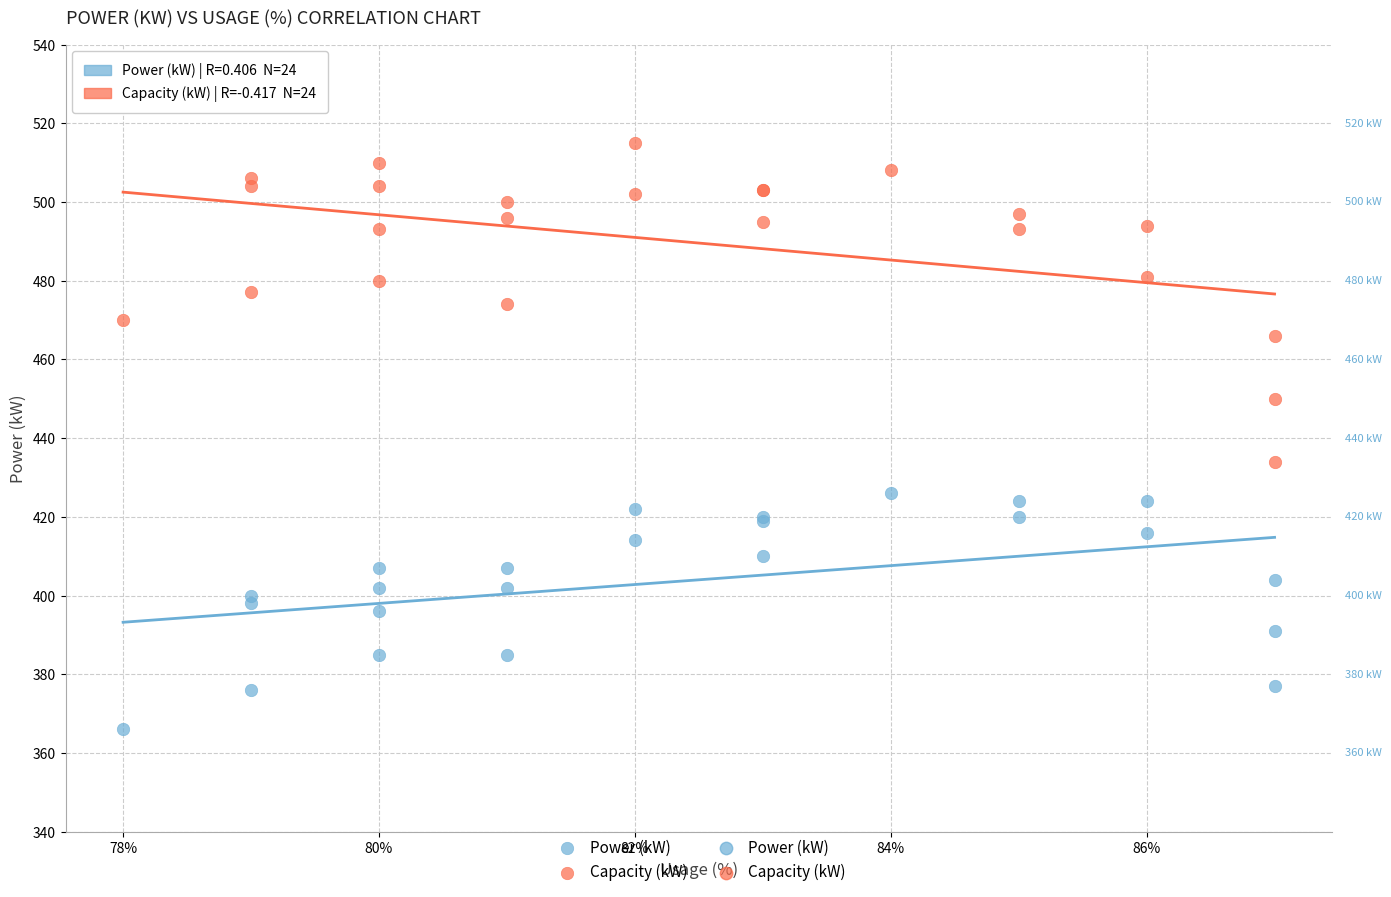

Which series reaches the minimum Y coordinate?

Power (kW)